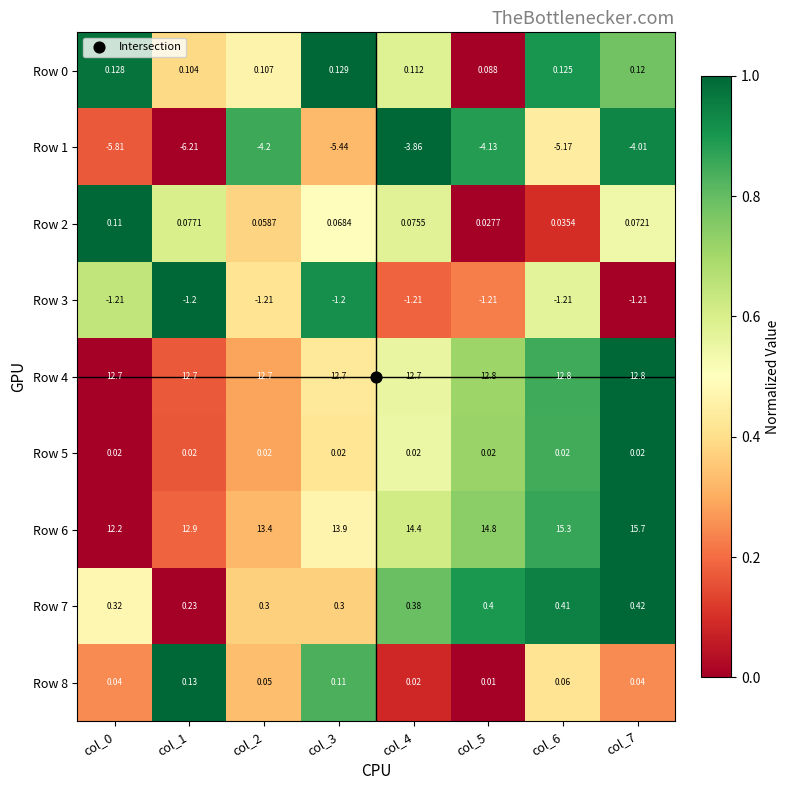

Is the value of Row 2 at col_5 greater than the value of Row 7 at col_2?

No